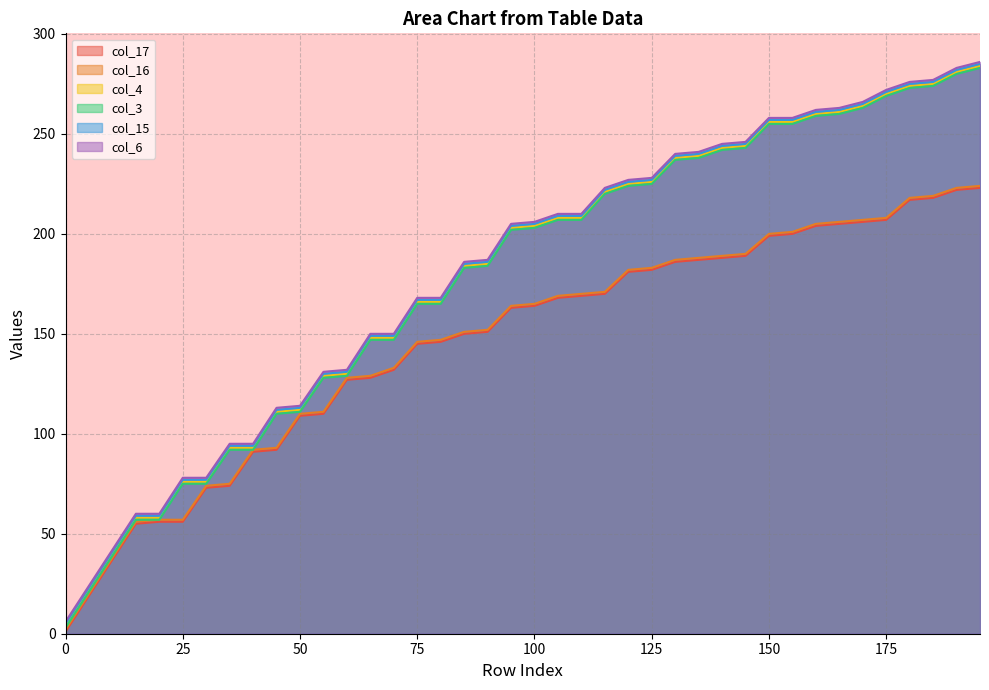

Where does the col_3 series first go above 203?

105